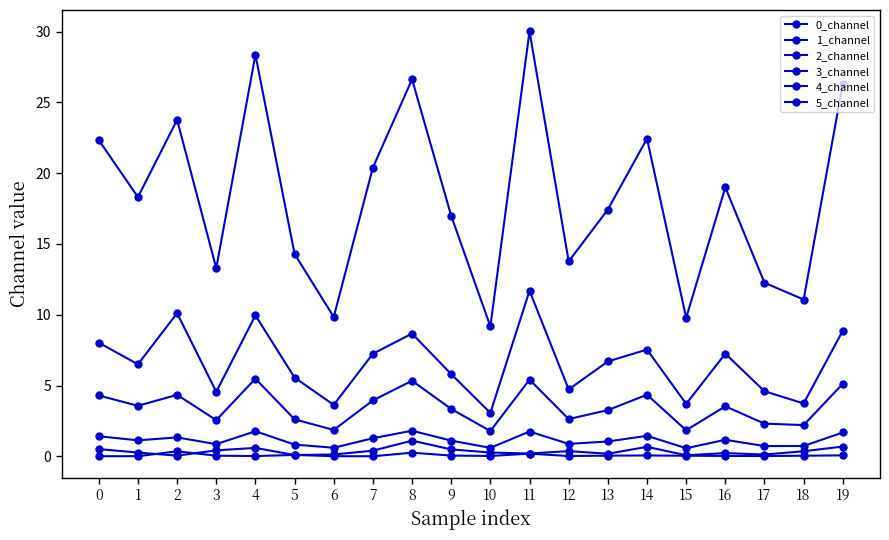

Reading left to right, transcribe all the data shown in this chart.

0_channel: 0=0.0	1=0.0	2=0.4	3=0.0	4=0.0	5=0.1	6=0.0	7=0.0	8=0.3	9=0.0	10=0.0	11=0.2	12=0.0	13=0.0	14=0.1	15=0.0	16=0.0	17=0.0	18=0.0	19=0.1
1_channel: 0=0.5	1=0.3	2=0.0	3=0.4	4=0.6	5=0.1	6=0.1	7=0.4	8=1.1	9=0.5	10=0.3	11=0.2	12=0.4	13=0.2	14=0.7	15=0.1	16=0.2	17=0.1	18=0.4	19=0.7
2_channel: 0=1.4	1=1.1	2=1.3	3=0.9	4=1.8	5=0.8	6=0.6	7=1.3	8=1.8	9=1.1	10=0.6	11=1.7	12=0.9	13=1.0	14=1.4	15=0.6	16=1.2	17=0.7	18=0.7	19=1.7
3_channel: 0=8.0	1=6.5	2=10.1	3=4.6	4=10.0	5=5.6	6=3.6	7=7.2	8=8.7	9=5.8	10=3.1	11=11.7	12=4.7	13=6.7	14=7.5	15=3.7	16=7.2	17=4.6	18=3.7	19=8.9
4_channel: 0=4.3	1=3.6	2=4.3	3=2.6	4=5.5	5=2.6	6=1.9	7=3.9	8=5.3	9=3.3	10=1.8	11=5.4	12=2.6	13=3.3	14=4.3	15=1.8	16=3.5	17=2.3	18=2.2	19=5.1
5_channel: 0=22.3	1=18.3	2=23.8	3=13.3	4=28.4	5=14.3	6=9.8	7=20.4	8=26.6	9=17.0	10=9.2	11=30.0	12=13.8	13=17.4	14=22.4	15=9.8	16=19.0	17=12.3	18=11.1	19=26.3